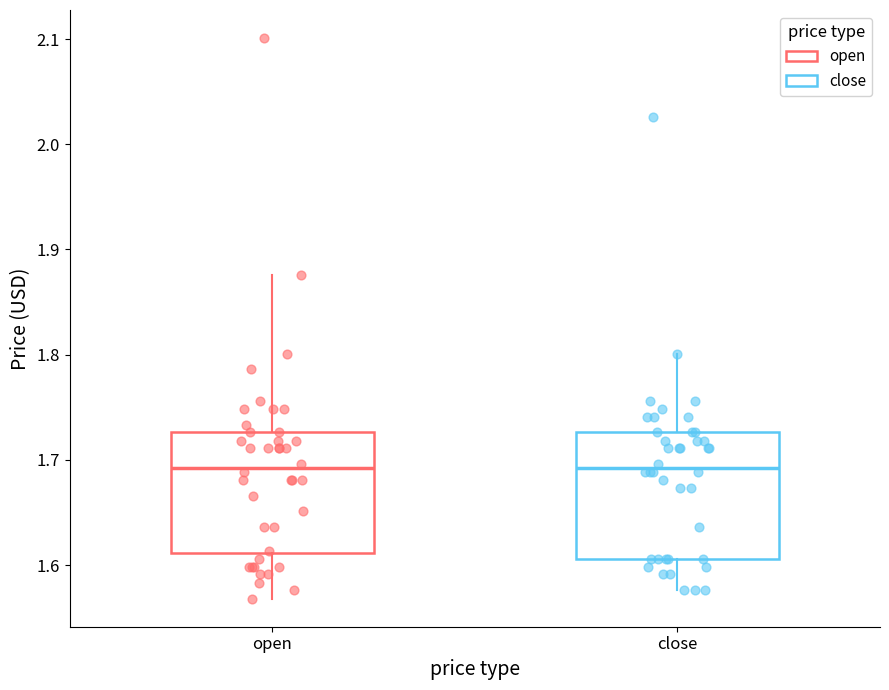

Where does the upper whisker of the box for open end on the y-axis? The values are not printed on the chart, so give them approximately, as read against the axis.

1.88